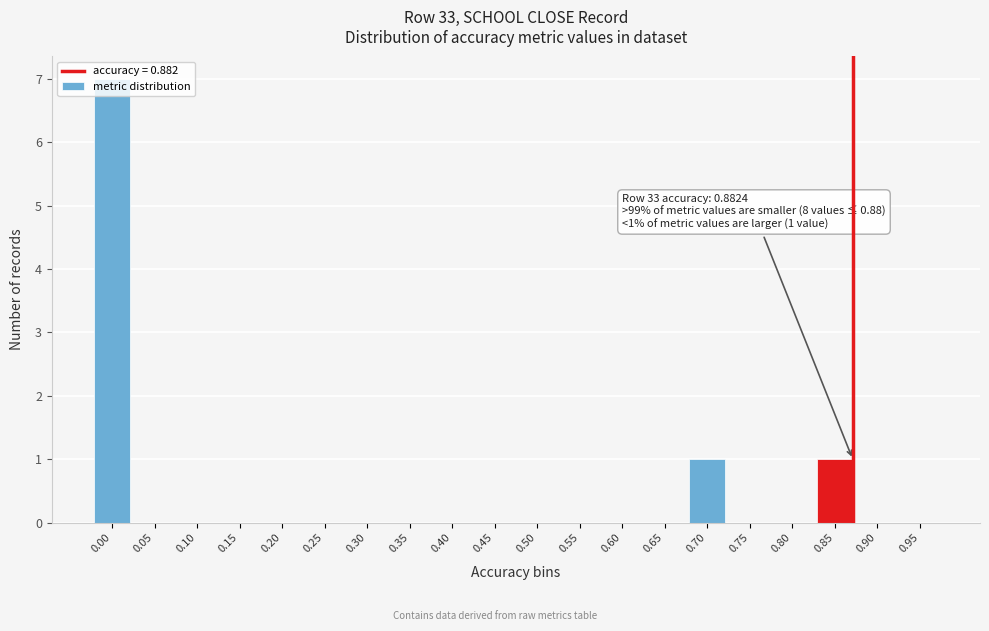

What is the sum of all values?

9